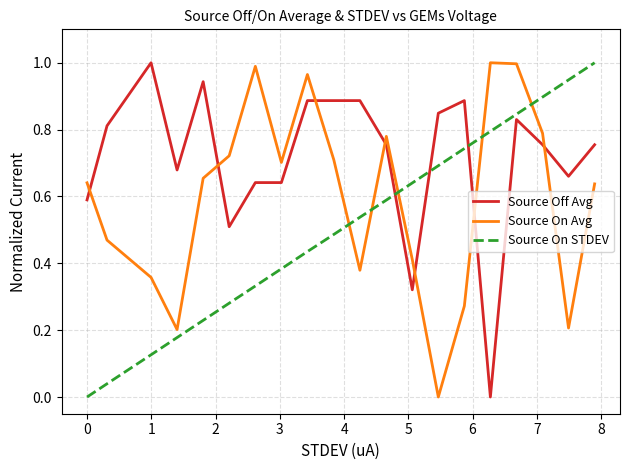

True or false: Source Off Avg and Source On STDEV cross at least once.

True